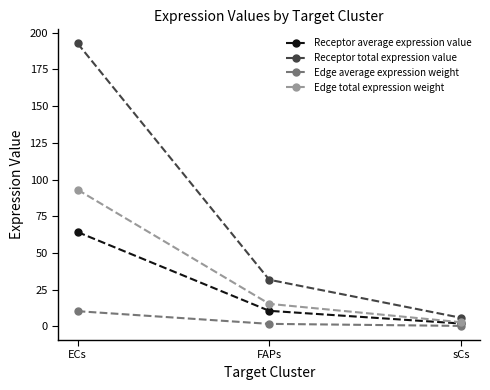

Is the value of Edge total expression weight at FAPs greater than the value of Receptor average expression value at FAPs?

Yes